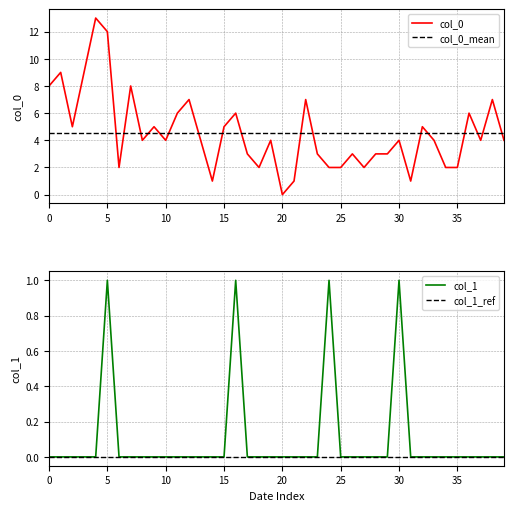

What is the spread (max minus min) of values at 2023-01-27?

3